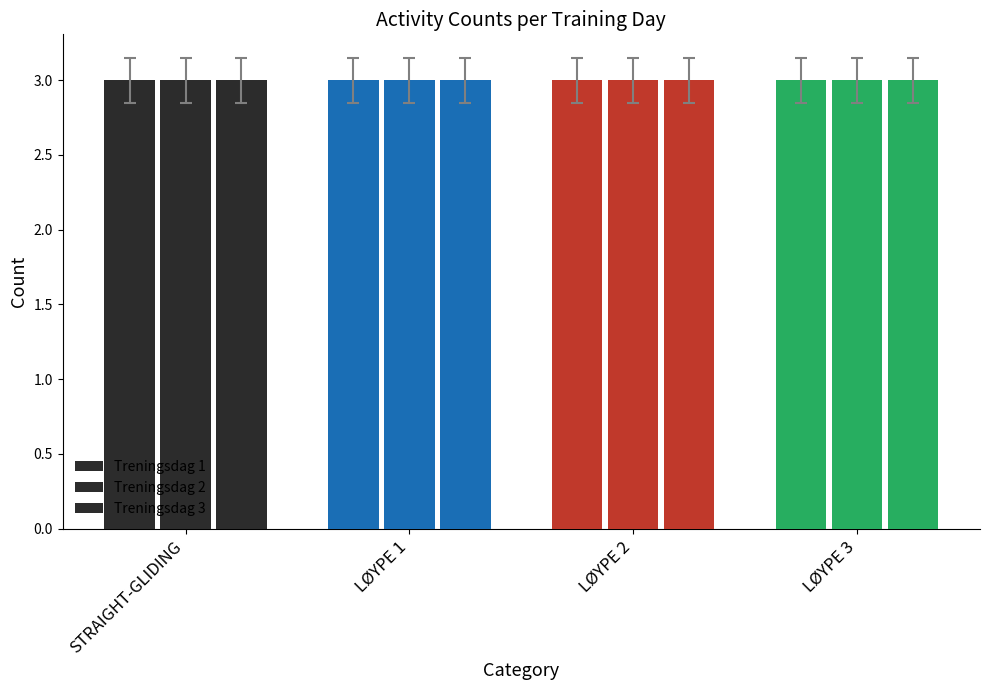

Which series has the largest total across all categories?

Treningsdag 1